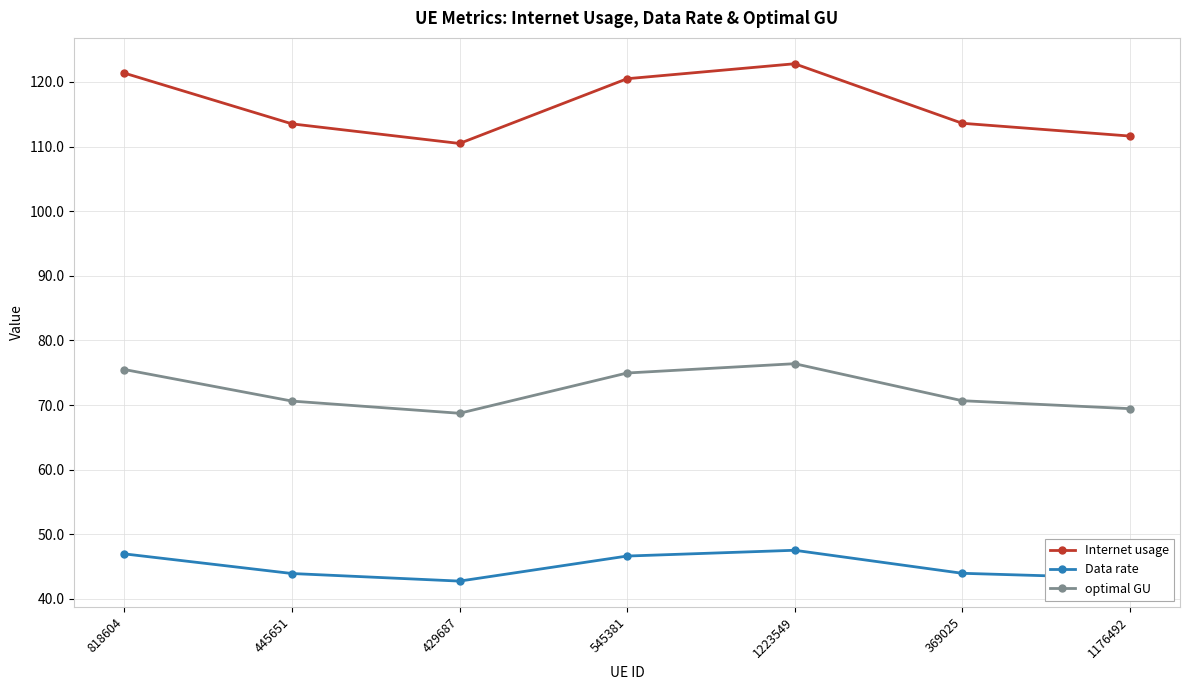

What is the maximum value for optimal GU?

76.4